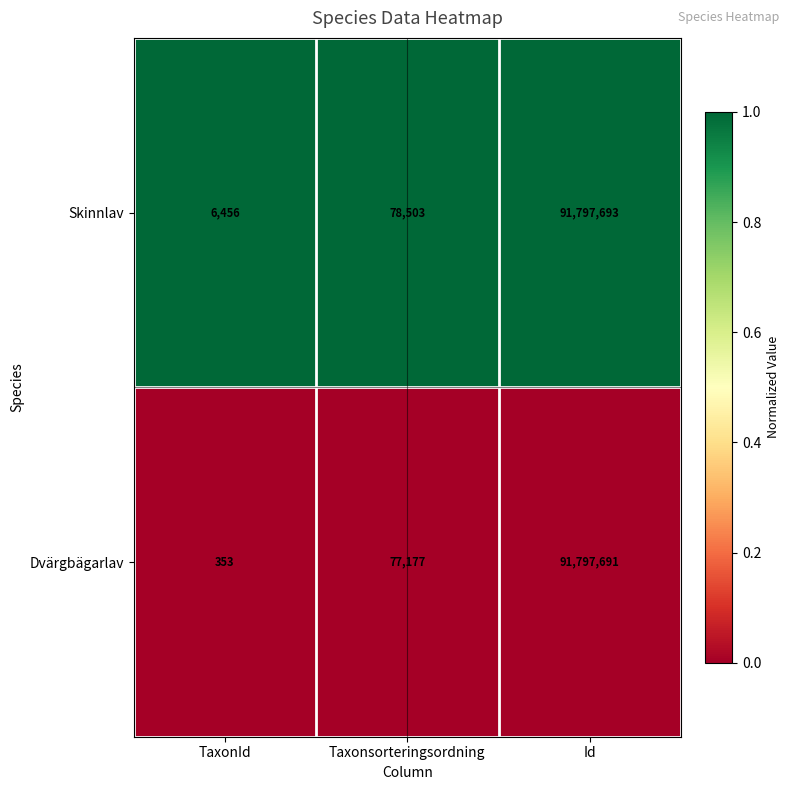

Reading right to left, extract all data points from this chart.

Skinnlav: 91797693	78503	6456
Dvärgbägarlav: 91797691	77177	353